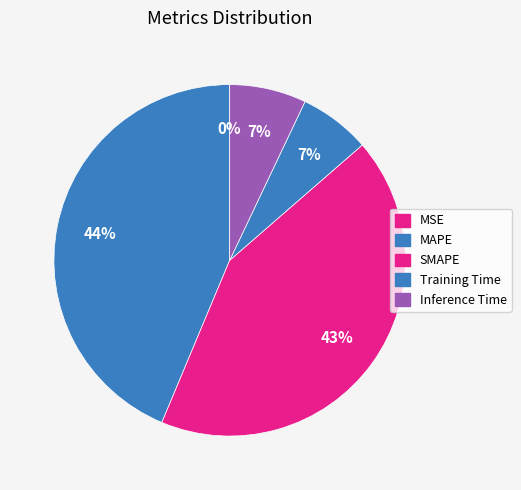

What percentage is the Training Time slice, to the nearest percent?

7%